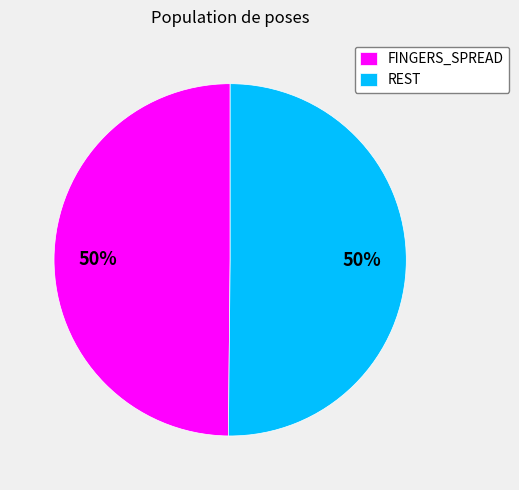

To the nearest percent, what portion does FINGERS_SPREAD represent?

50%